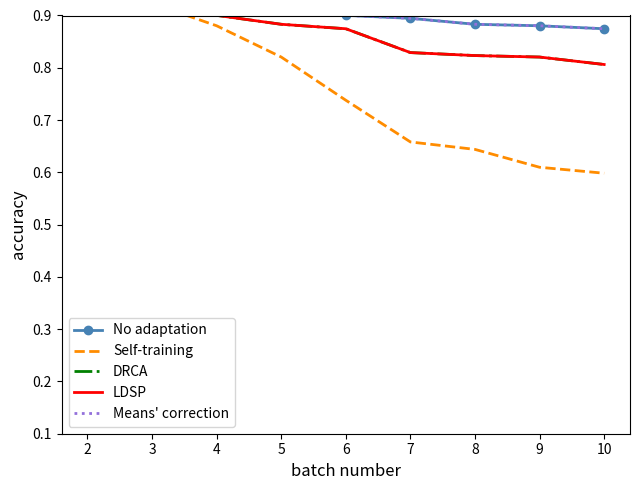

Read the LDSP value at 5.

0.9